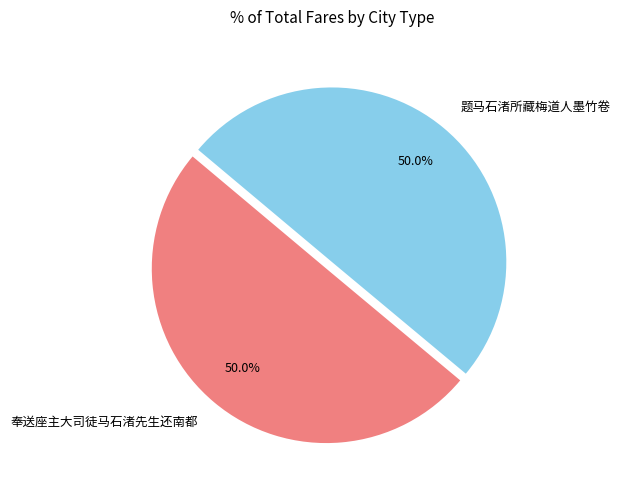

What percentage is NOT represented by 奉送座主大司徒马石渚先生还南都?

50.0%